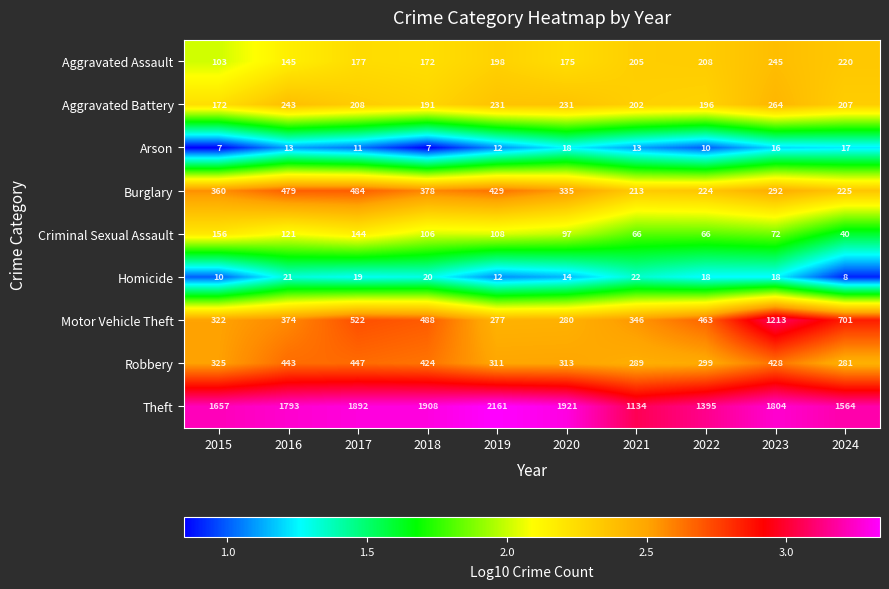

What is the sum of the Aggravated Assault values at 2021 and 2015?

308